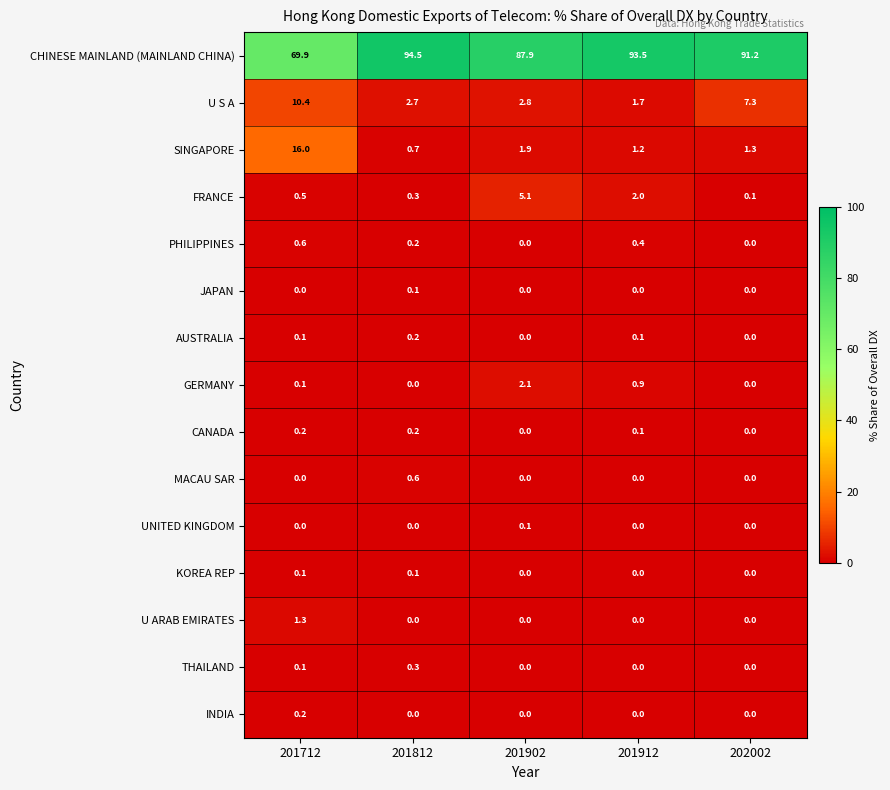

Is it true that INDIA equals 0.0 at 202002?

True